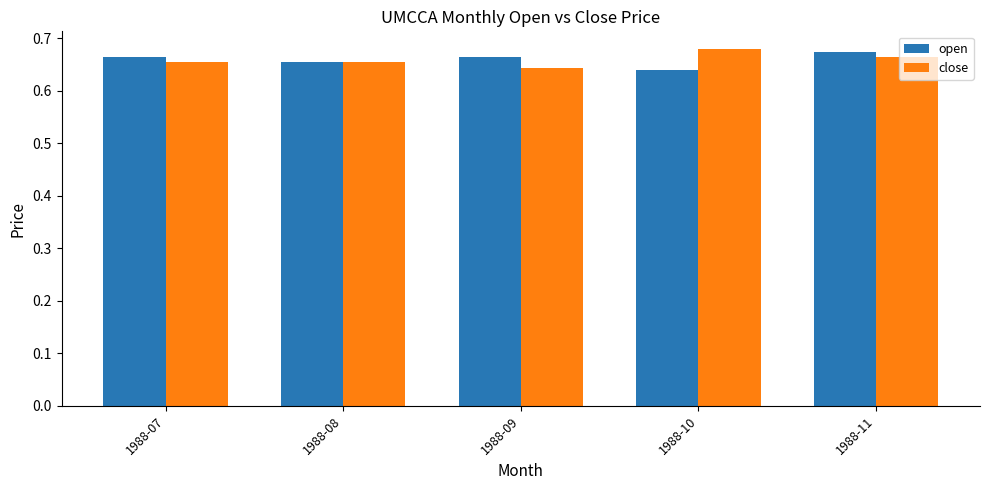

Is it true that close equals 1.0 at 1988-10?

False